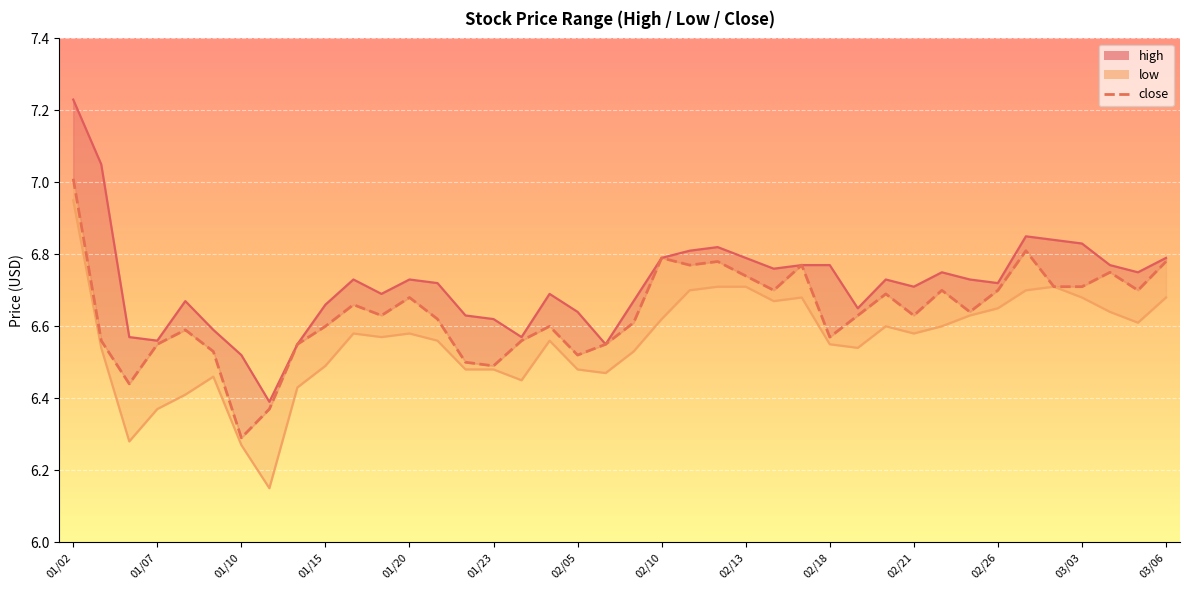

List the labels in order of value, largest first.

01/02, 34, 21, 23, 39, 22, 26, 37, 24, 35, 36, 25, 31, 33, 38, 29, 03/03, 02/21, 32, 02/26, 28, 30, 03/06, 20, 02/18, 17, 01/20, 27, 01/07, 16, 01/15, 02/13, 19, 01/23, 18, 14, 15, 01/10, 02/10, 02/05